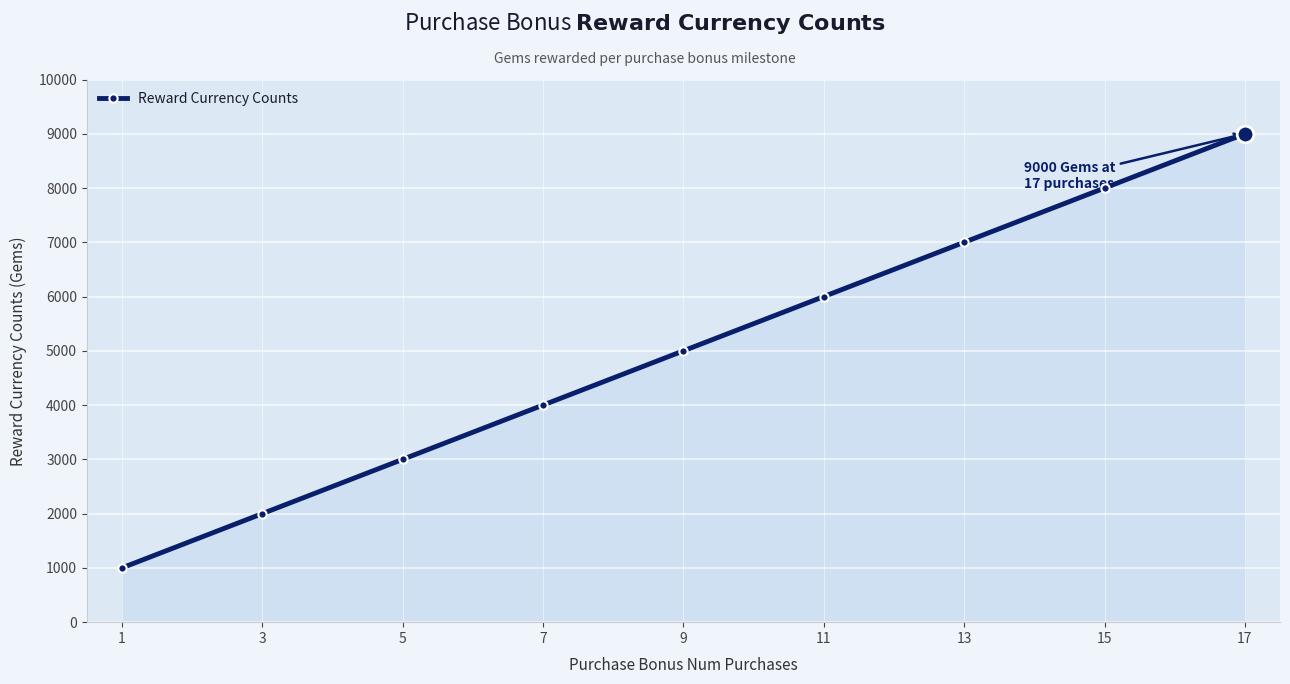

Which has a higher value, 15 or 5?

15